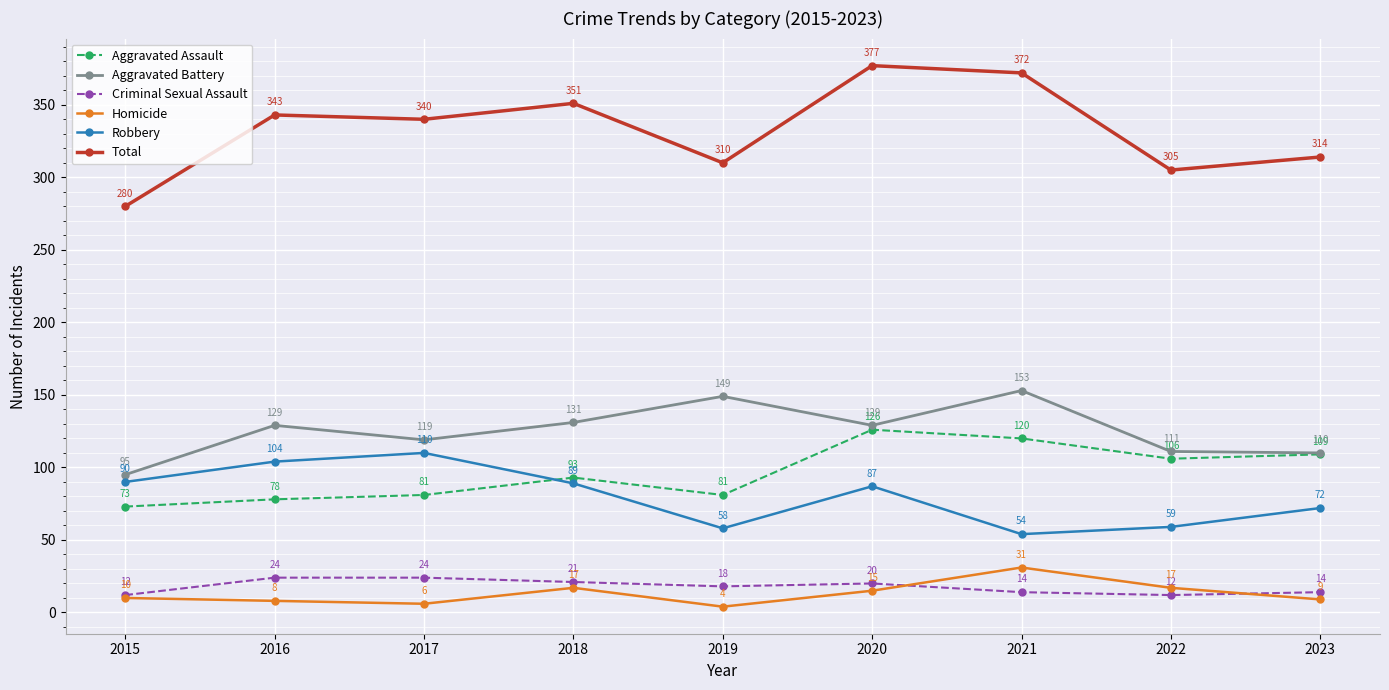

List the series in order of their peak value, lowest first.

Criminal Sexual Assault, Homicide, Robbery, Aggravated Assault, Aggravated Battery, Total